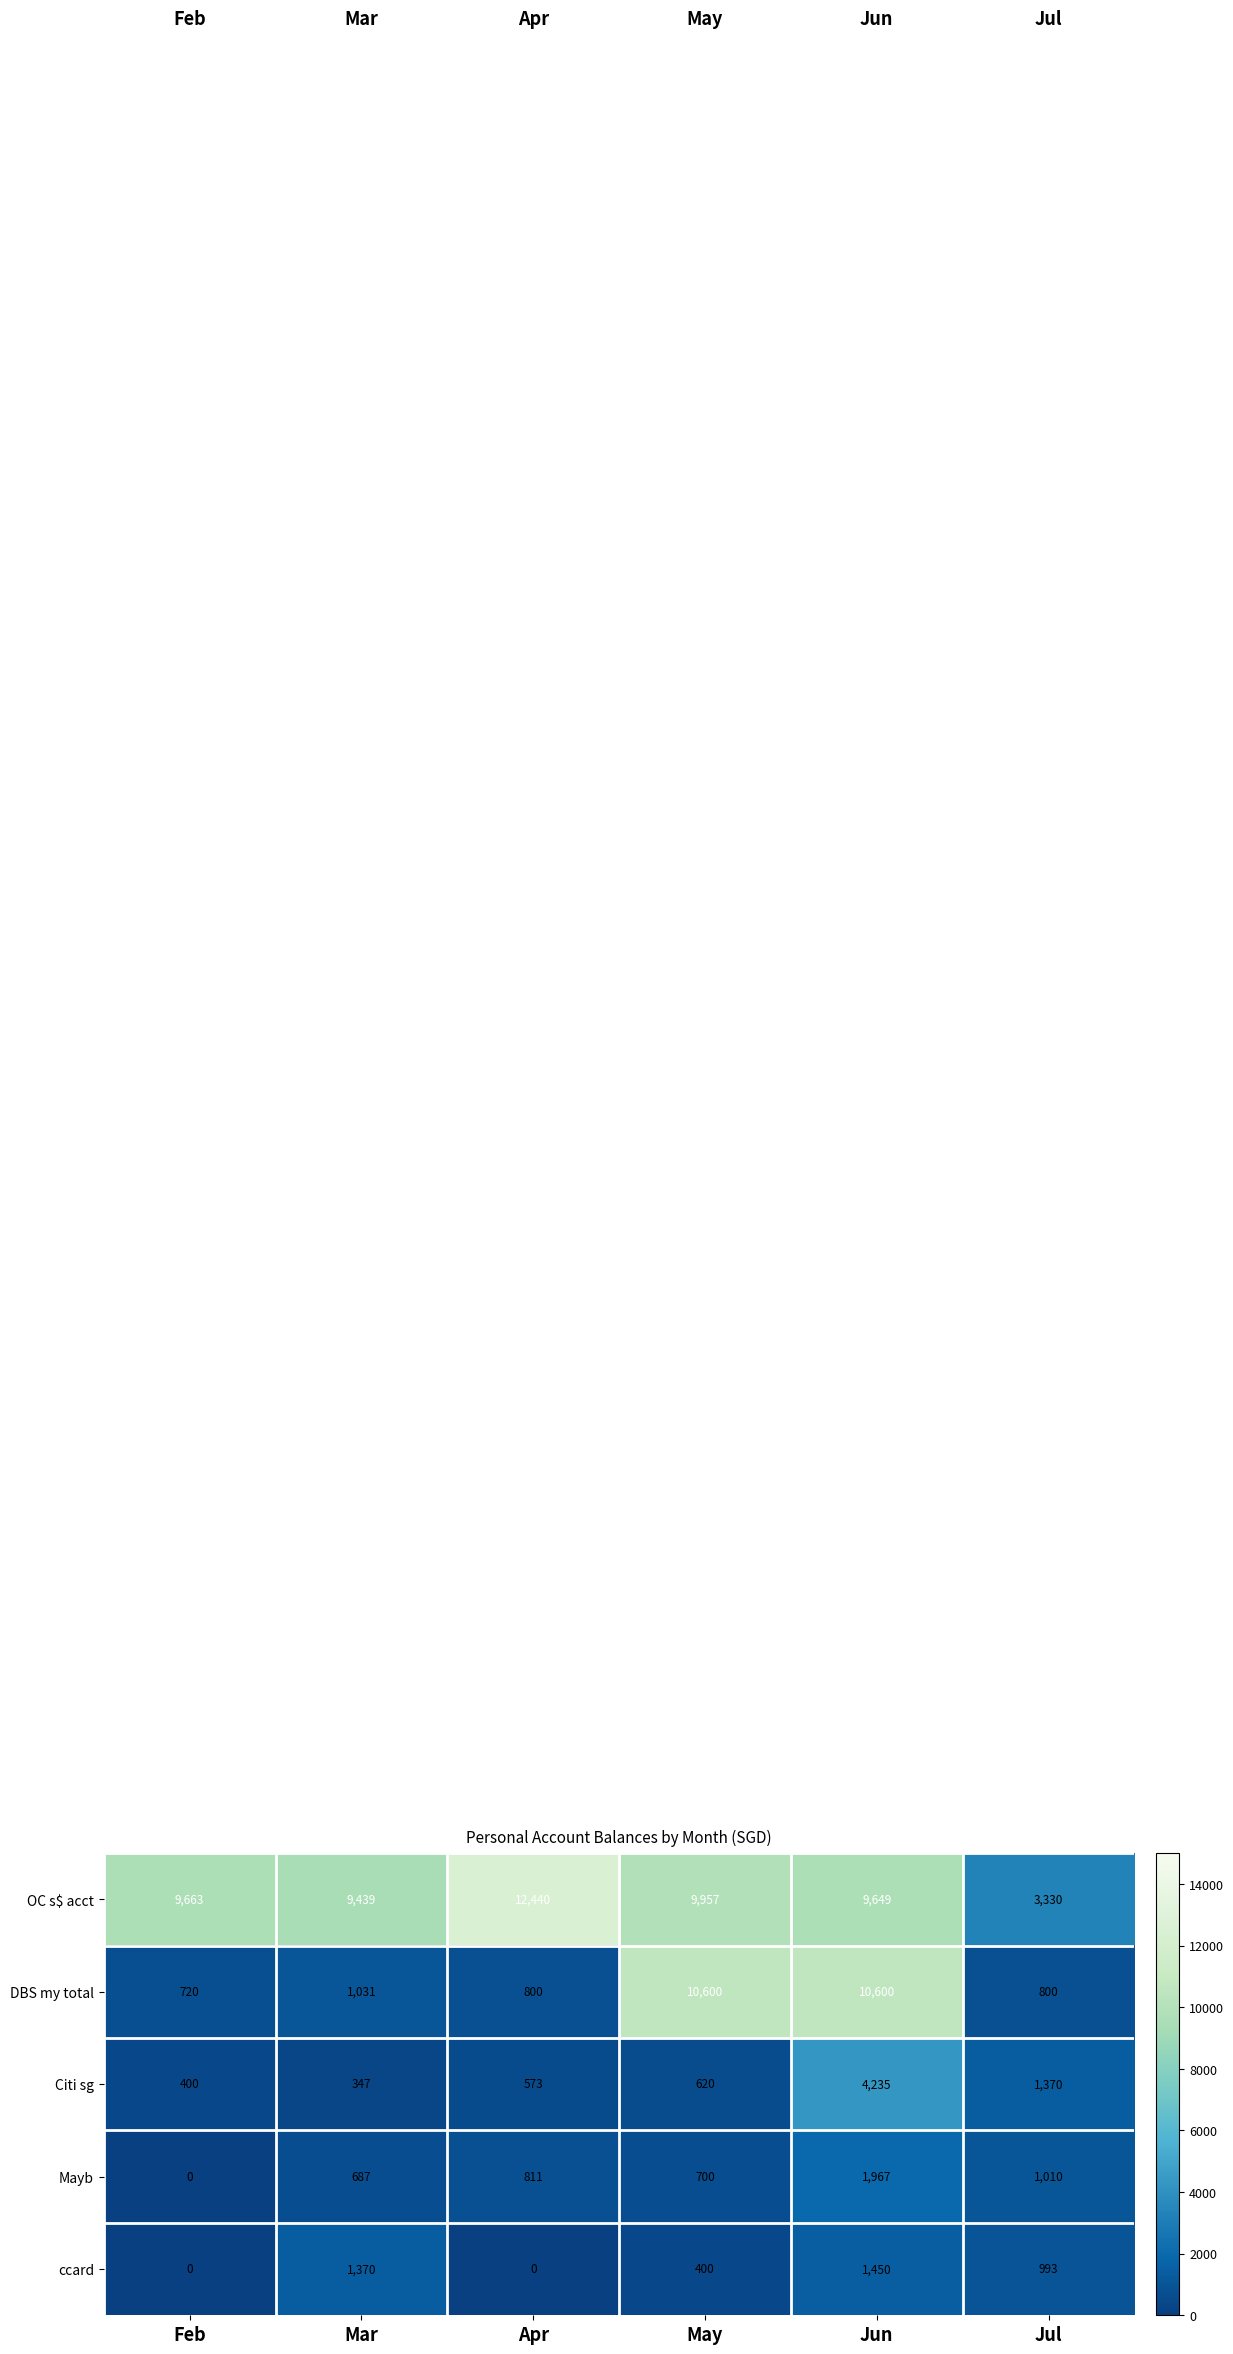

What is the average value of the Citi sg series?

1258